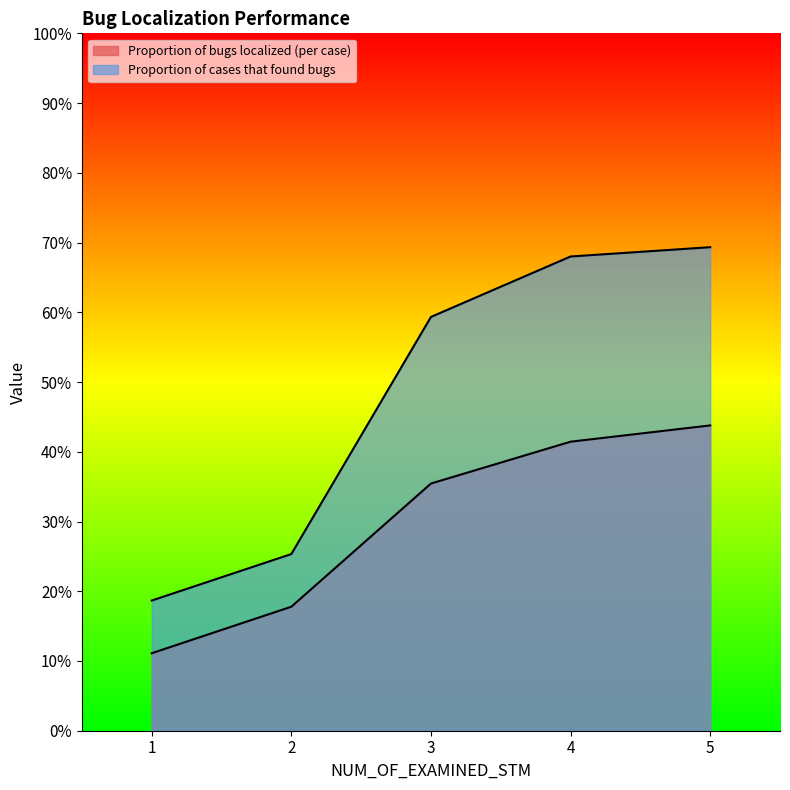

What are all the series names shown in the legend?

Proportion of bugs localized (per case), Proportion of cases that found bugs